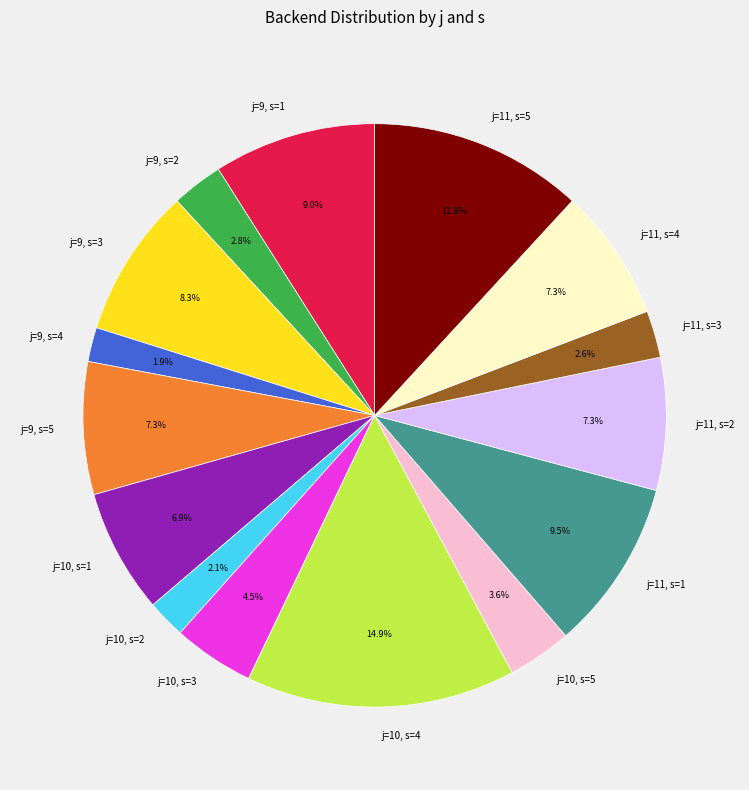

Which slice is the largest?

j=10, s=4